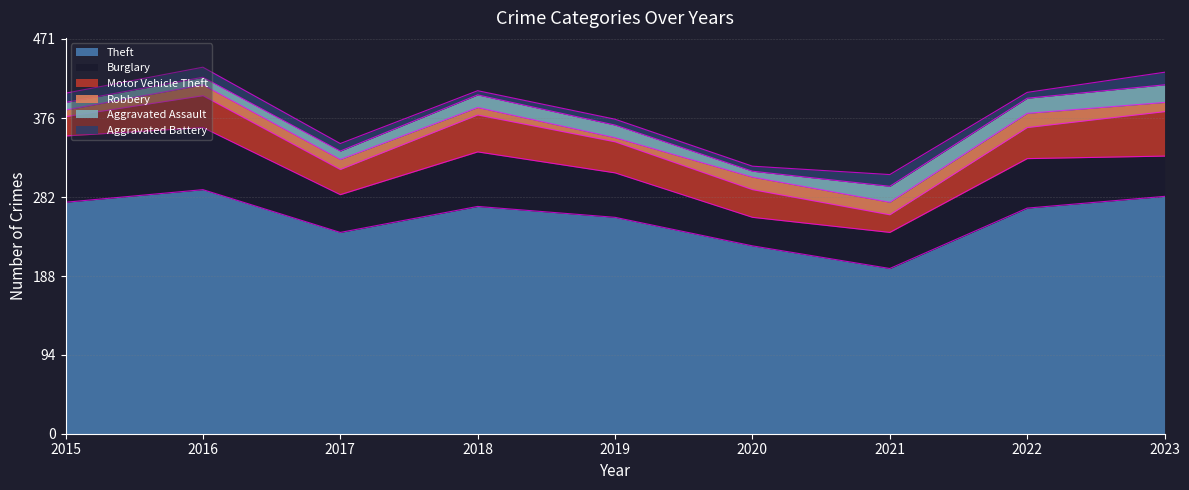

What is the spread (max minus min) of values at 2017?

231